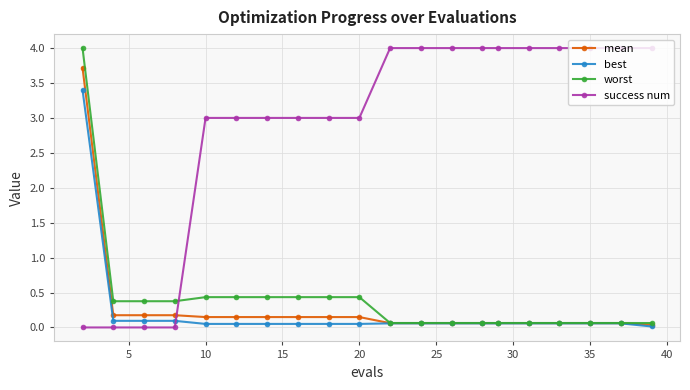

What is the sum of all success num values?

58.0